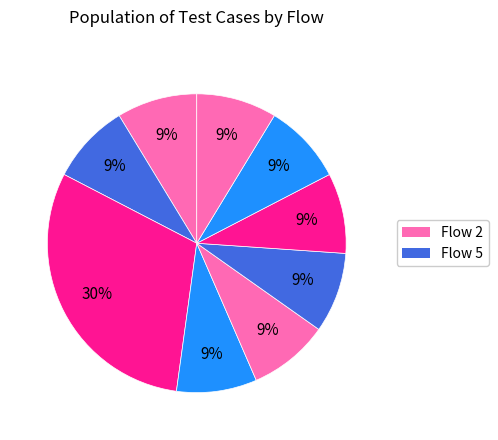

How many slices are in this pie chart?

9